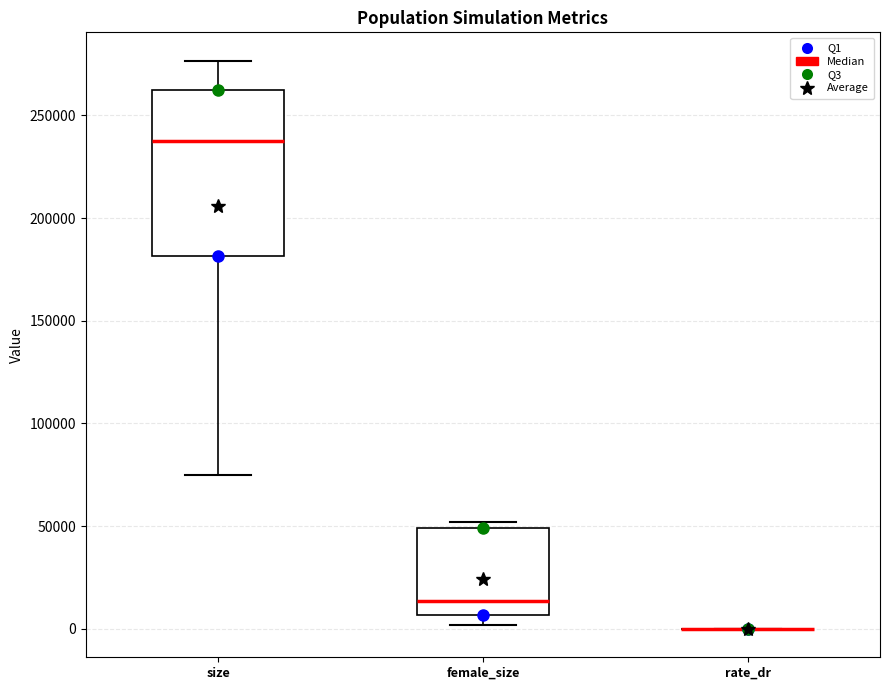

Comparing the boxes themselves (not the whiskers), which one is the tallest?

size